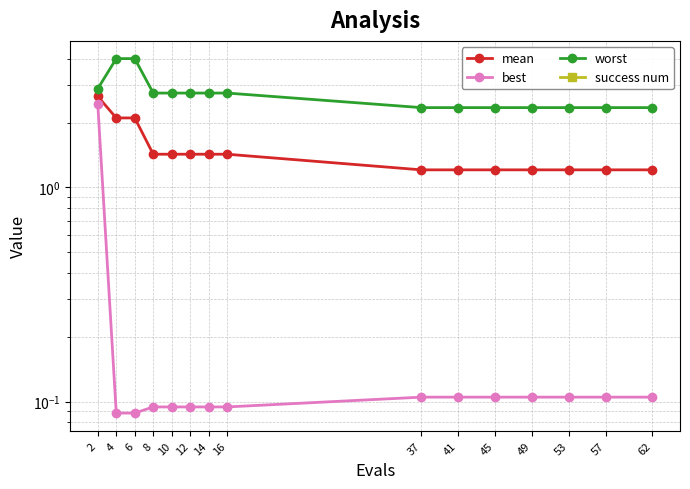

Reading left to right, transcribe all the data shown in this chart.

mean: 2=2.7	4=2.1	6=2.1	8=1.4	10=1.4	12=1.4	14=1.4	16=1.4	37=1.2	41=1.2	45=1.2	49=1.2	53=1.2	57=1.2	62=1.2
best: 2=2.4	4=0.1	6=0.1	8=0.1	10=0.1	12=0.1	14=0.1	16=0.1	37=0.1	41=0.1	45=0.1	49=0.1	53=0.1	57=0.1	62=0.1
worst: 2=2.9	4=4.0	6=4.0	8=2.8	10=2.8	12=2.8	14=2.8	16=2.8	37=2.4	41=2.4	45=2.4	49=2.4	53=2.4	57=2.4	62=2.4
success num: 2=0.0	4=0.0	6=0.0	8=0.0	10=0.0	12=0.0	14=0.0	16=0.0	37=0.0	41=0.0	45=0.0	49=0.0	53=0.0	57=0.0	62=0.0